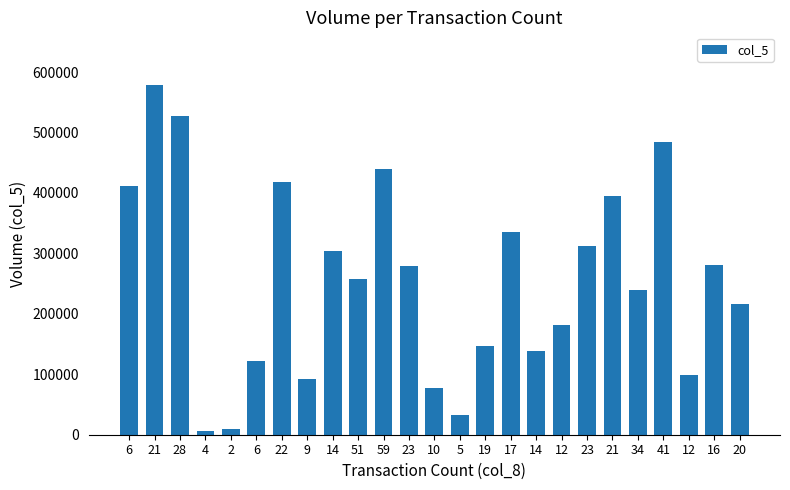

At which category does the chart reach its minimum across all series?

4